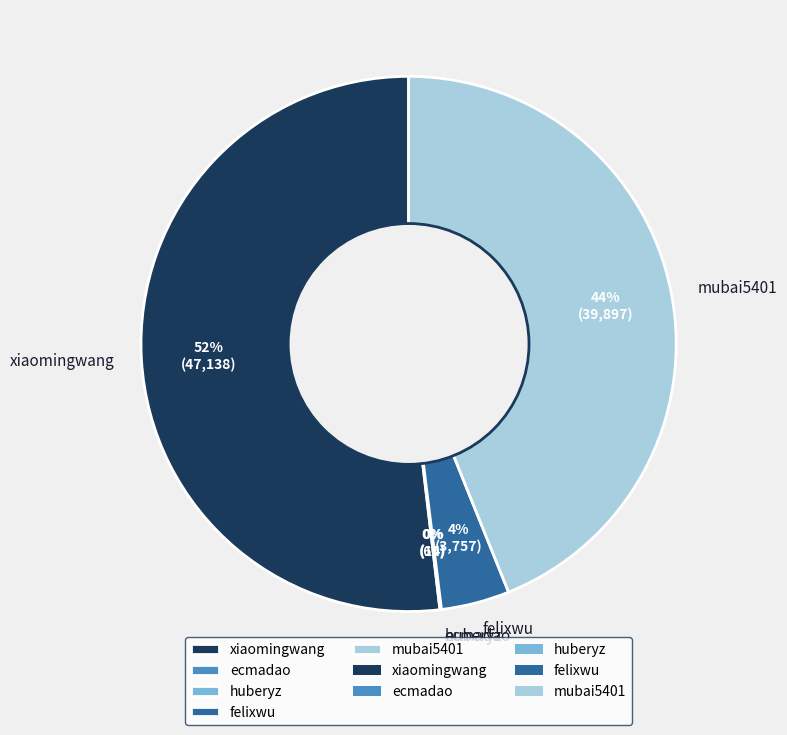

To the nearest percent, what is the average slice percentage?

20%